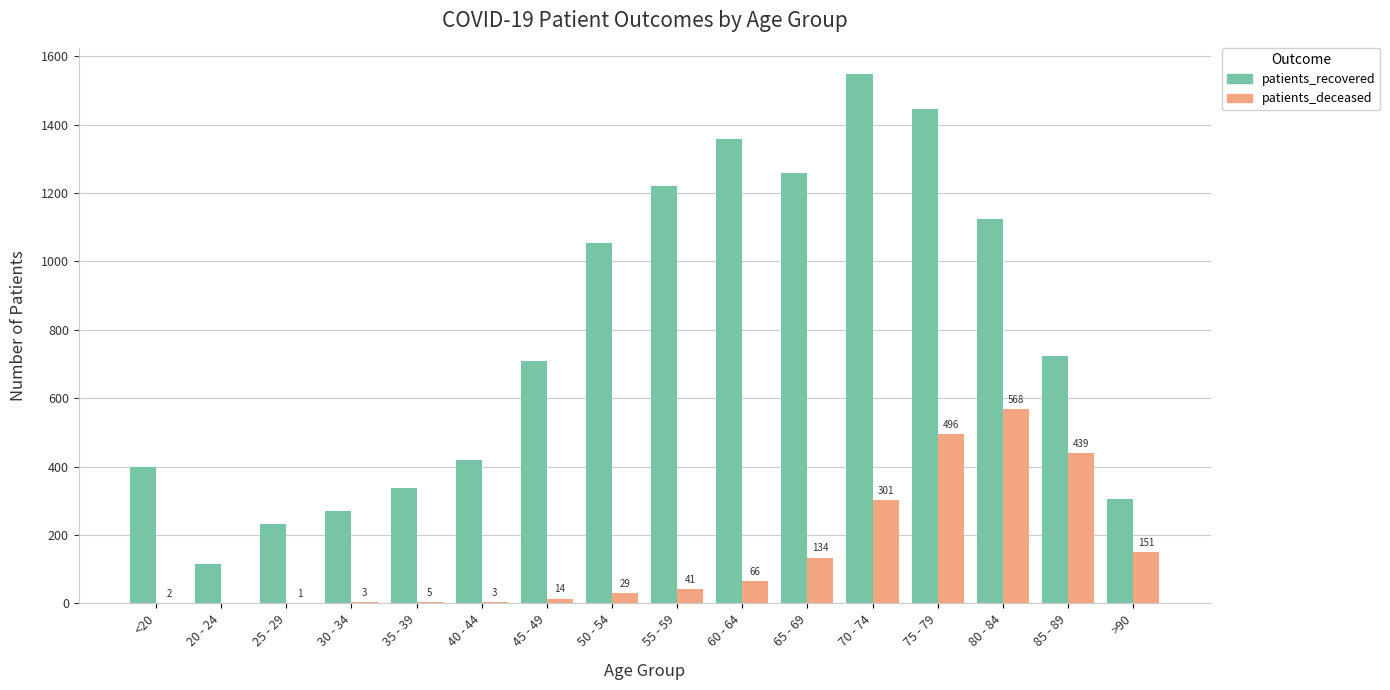

Which series changed the most between 40 - 44 and 45 - 49?

patients_recovered